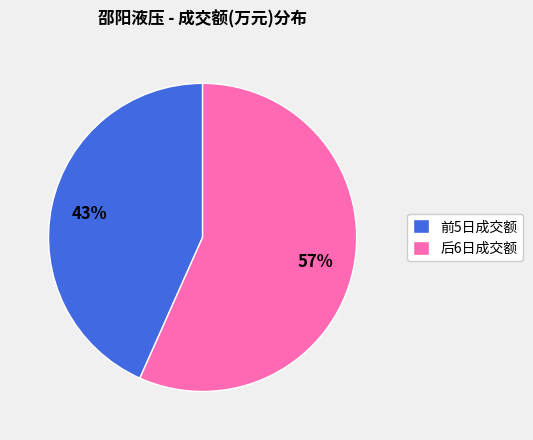

What is the smallest slice in the pie chart?

前5日成交额